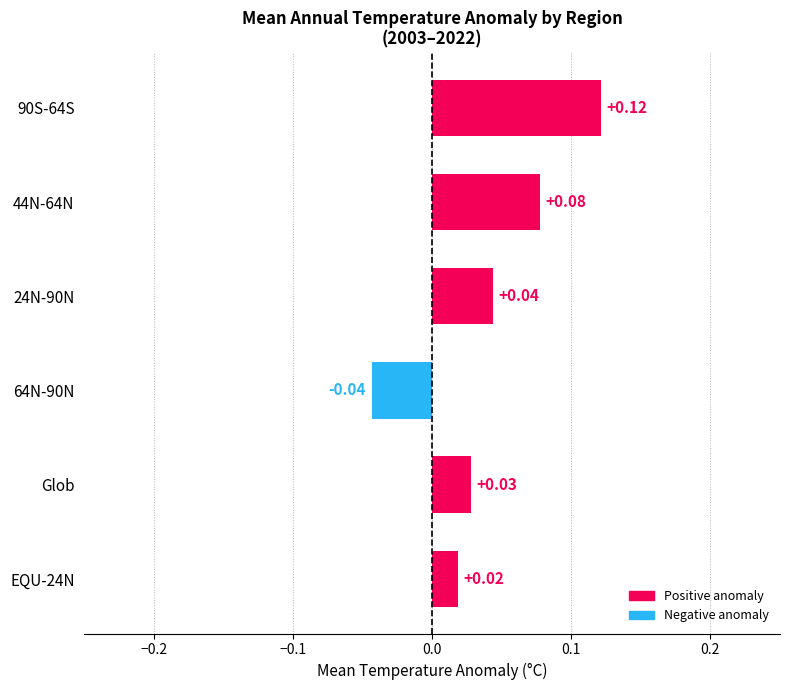

List the labels in order of value, smallest first.

64N-90N, EQU-24N, Glob, 24N-90N, 44N-64N, 90S-64S